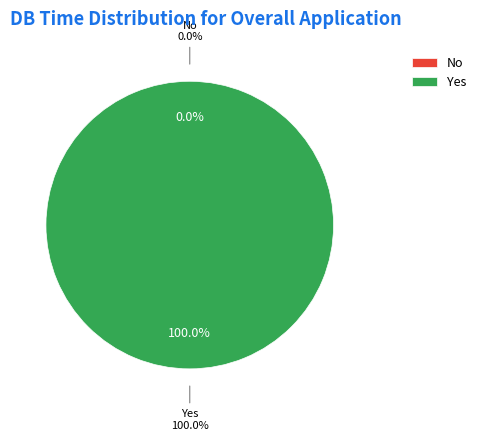

Combined, do No and Yes account for over 50%?

Yes